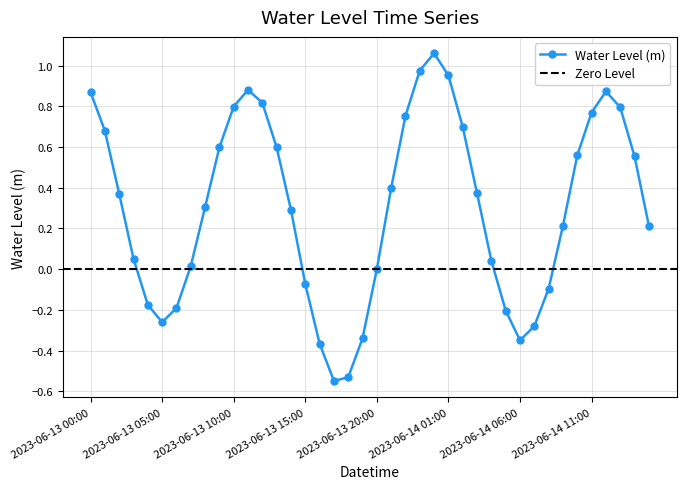

True or false: the data shows 0.4 at 2023-06-13 02:00.

True